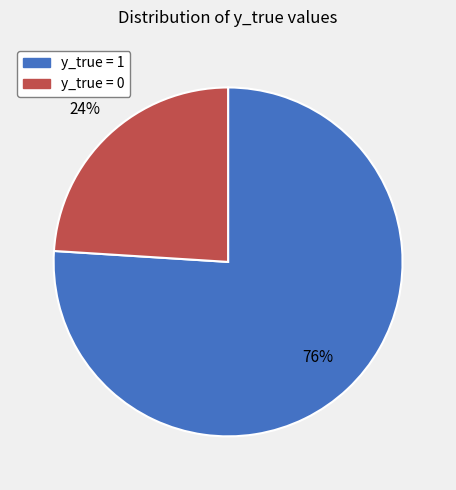

To the nearest percent, what percentage of the pie is y_true = 0?

24%